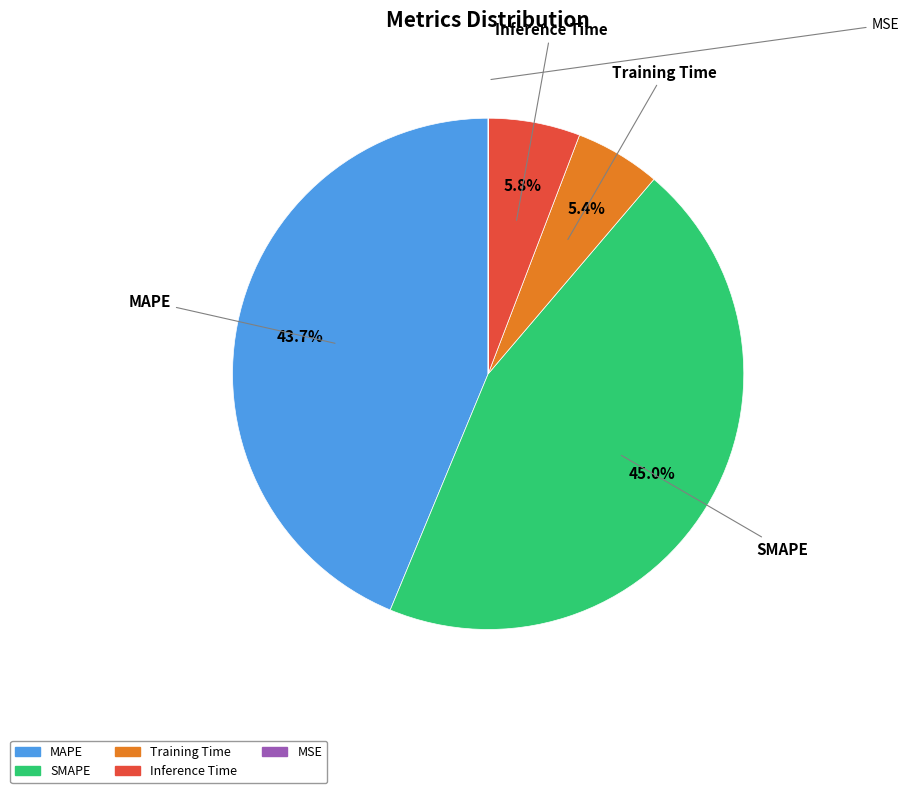

Is it true that SMAPE is 45% of the pie?

True